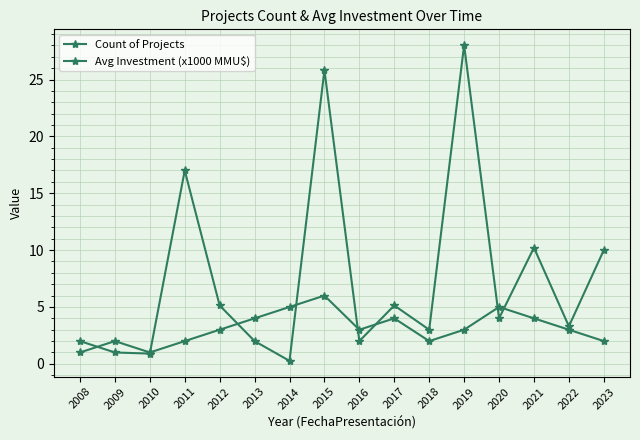

What is the value of the Count of Projects point at the 2nd from the left?

2.0